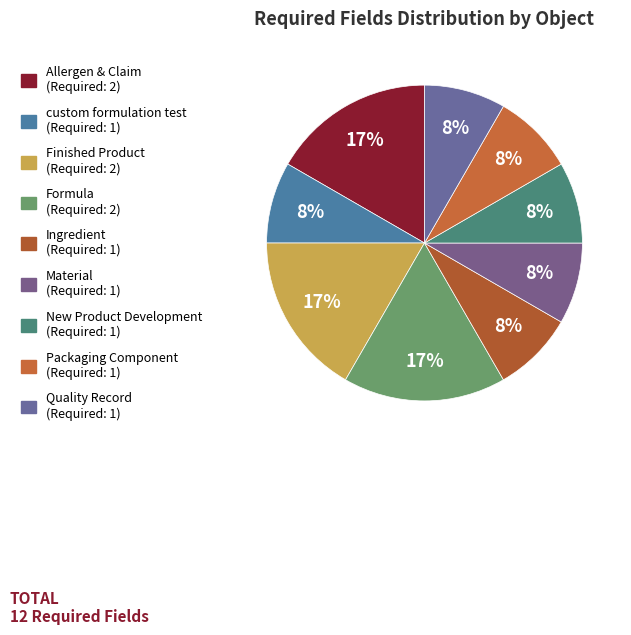

Which slice is the smallest?

custom formulation test